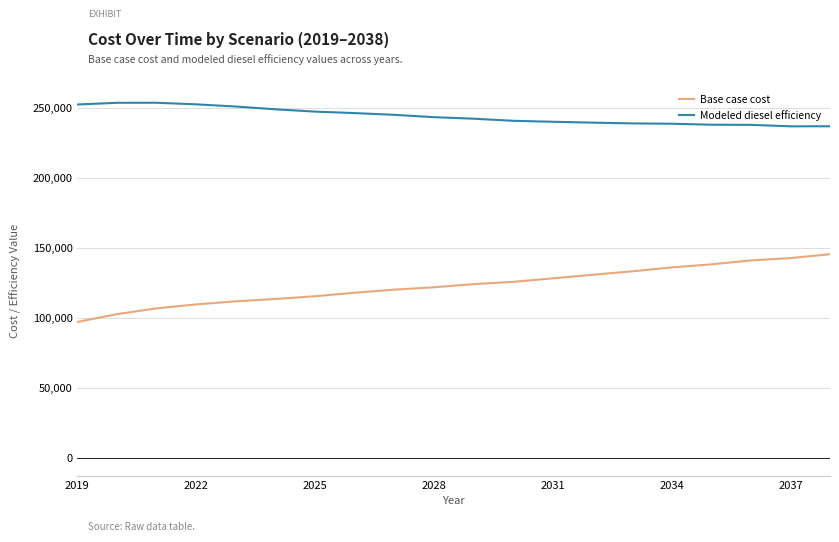

True or false: Base case cost and Modeled diesel efficiency intersect in this chart.

False